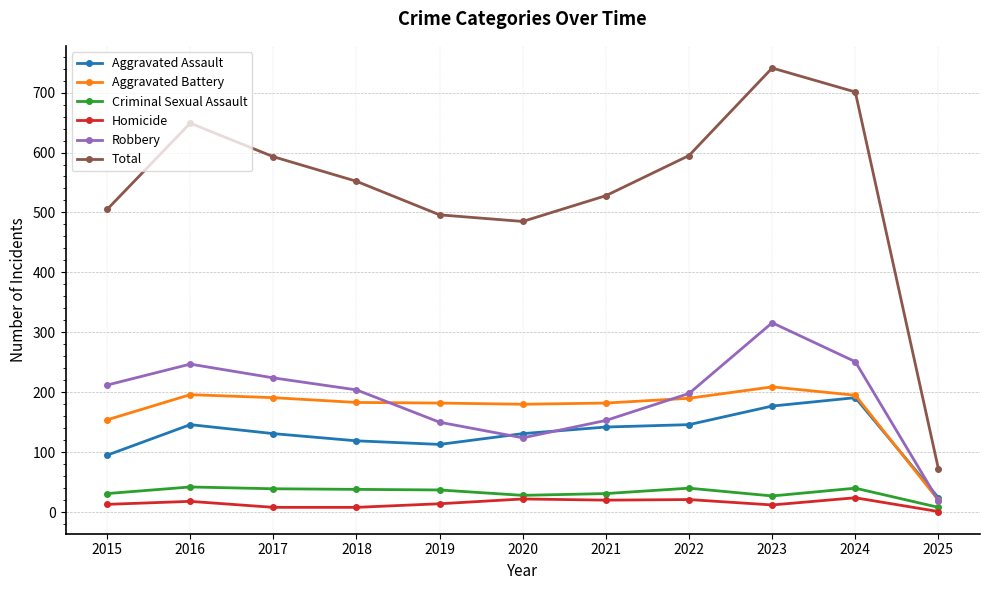

Where does the Criminal Sexual Assault series first go above 37?

2016